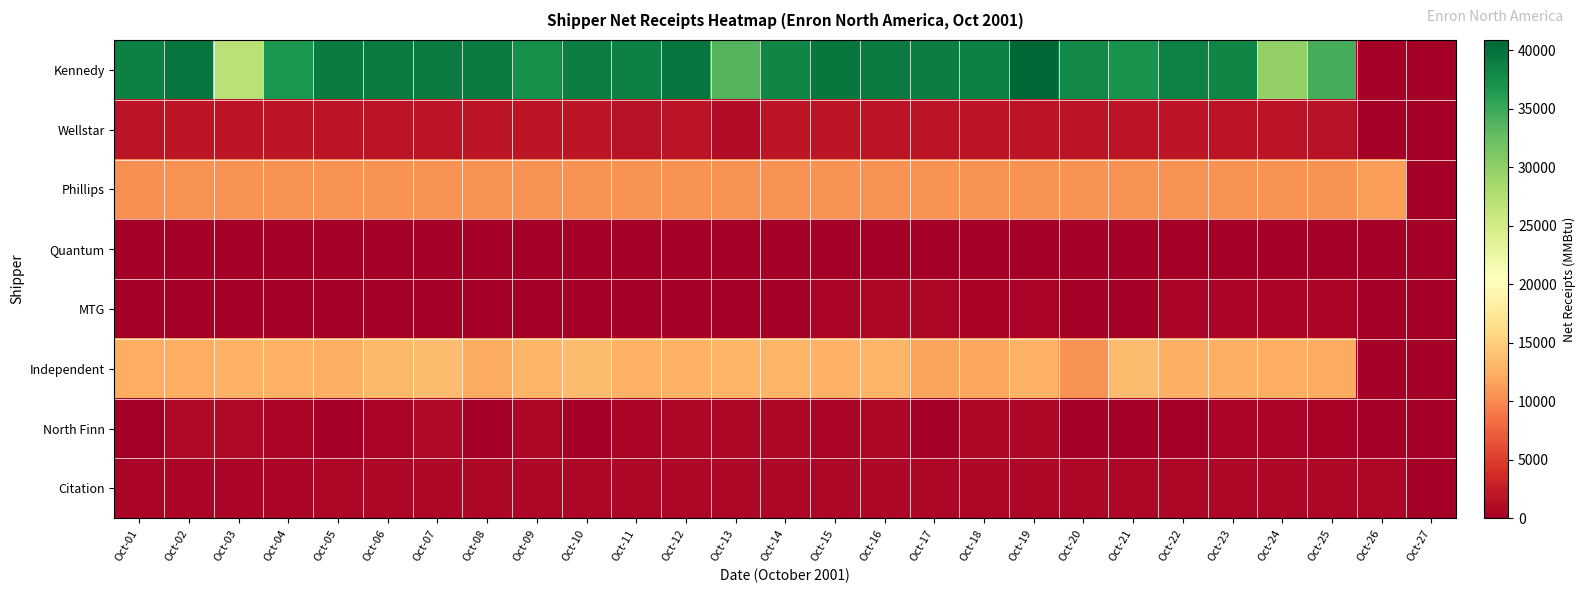

Reading left to right, list all the values displayed in this chart.

Kennedy: Oct-01=38743.3	Oct-02=39686.8	Oct-03=27147.1	Oct-04=36719.5	Oct-05=39037.9	Oct-06=39206.0	Oct-07=39287.8	Oct-08=39195.9	Oct-09=37274.3	Oct-10=38901.4	Oct-11=38822.9	Oct-12=39777.5	Oct-13=33711.0	Oct-14=38240.5	Oct-15=39507.7	Oct-16=39196.2	Oct-17=38876.8	Oct-18=38669.5	Oct-19=40900.6	Oct-20=37960.3	Oct-21=37103.5	Oct-22=38568.7	Oct-23=38205.1	Oct-24=29793.6	Oct-25=34499.7	Oct-26=0.0	Oct-27=0.0
Wellstar: Oct-01=1859.9	Oct-02=1996.3	Oct-03=1992.0	Oct-04=1980.1	Oct-05=1915.1	Oct-06=1902.3	Oct-07=1899.7	Oct-08=1937.4	Oct-09=1927.1	Oct-10=1923.7	Oct-11=1665.8	Oct-12=1763.9	Oct-13=1191.6	Oct-14=1982.1	Oct-15=1933.3	Oct-16=1823.7	Oct-17=1830.6	Oct-18=1816.0	Oct-19=1878.5	Oct-20=1801.8	Oct-21=1787.3	Oct-22=1930.1	Oct-23=1783.8	Oct-24=1781.2	Oct-25=1718.8	Oct-26=0.0	Oct-27=0.0
Phillips: Oct-01=10413.9	Oct-02=10600.7	Oct-03=10602.5	Oct-04=10578.4	Oct-05=10574.3	Oct-06=10589.9	Oct-07=10605.8	Oct-08=10593.9	Oct-09=10590.2	Oct-10=10569.8	Oct-11=10578.9	Oct-12=10622.1	Oct-13=10629.2	Oct-14=10616.6	Oct-15=10637.7	Oct-16=10628.7	Oct-17=10608.2	Oct-18=10661.4	Oct-19=10611.0	Oct-20=10568.8	Oct-21=10627.8	Oct-22=10617.2	Oct-23=10612.2	Oct-24=10604.5	Oct-25=10616.7	Oct-26=11336.0	Oct-27=0.0
Quantum: Oct-01=0.0	Oct-02=0.0	Oct-03=0.0	Oct-04=0.0	Oct-05=90.0	Oct-06=0.0	Oct-07=0.0	Oct-08=0.0	Oct-09=0.0	Oct-10=0.0	Oct-11=0.0	Oct-12=0.0	Oct-13=0.0	Oct-14=0.0	Oct-15=142.0	Oct-16=0.9	Oct-17=0.0	Oct-18=0.0	Oct-19=0.0	Oct-20=0.0	Oct-21=0.0	Oct-22=0.0	Oct-23=0.0	Oct-24=0.0	Oct-25=0.0	Oct-26=0.0	Oct-27=0.0
MTG: Oct-01=0.0	Oct-02=0.0	Oct-03=0.0	Oct-04=0.0	Oct-05=0.0	Oct-06=0.0	Oct-07=0.0	Oct-08=0.0	Oct-09=0.0	Oct-10=0.0	Oct-11=0.0	Oct-12=194.8	Oct-13=0.9	Oct-14=0.9	Oct-15=598.3	Oct-16=713.2	Oct-17=692.9	Oct-18=469.8	Oct-19=631.2	Oct-20=93.7	Oct-21=0.0	Oct-22=633.8	Oct-23=592.1	Oct-24=610.4	Oct-25=561.3	Oct-26=0.0	Oct-27=0.0
Independent: Oct-01=12371.3	Oct-02=12394.0	Oct-03=12652.4	Oct-04=12699.0	Oct-05=12551.0	Oct-06=13257.8	Oct-07=13462.3	Oct-08=12289.5	Oct-09=13044.6	Oct-10=13482.9	Oct-11=12663.4	Oct-12=12719.9	Oct-13=12849.9	Oct-14=12954.1	Oct-15=12728.8	Oct-16=13094.4	Oct-17=11733.1	Oct-18=11864.9	Oct-19=12648.6	Oct-20=10570.9	Oct-21=13466.8	Oct-22=12470.9	Oct-23=12517.0	Oct-24=12381.3	Oct-25=12203.4	Oct-26=0.0	Oct-27=0.0
North Finn: Oct-01=40.2	Oct-02=818.0	Oct-03=817.3	Oct-04=484.9	Oct-05=137.1	Oct-06=615.1	Oct-07=822.1	Oct-08=262.4	Oct-09=729.5	Oct-10=210.6	Oct-11=586.8	Oct-12=750.4	Oct-13=714.5	Oct-14=707.9	Oct-15=548.4	Oct-16=688.0	Oct-17=134.4	Oct-18=674.0	Oct-19=720.7	Oct-20=89.0	Oct-21=0.0	Oct-22=17.2	Oct-23=618.4	Oct-24=639.0	Oct-25=398.3	Oct-26=0.0	Oct-27=0.0
Citation: Oct-01=599.6	Oct-02=599.6	Oct-03=599.6	Oct-04=599.6	Oct-05=649.8	Oct-06=649.8	Oct-07=649.8	Oct-08=649.8	Oct-09=649.8	Oct-10=649.8	Oct-11=649.8	Oct-12=649.8	Oct-13=649.8	Oct-14=649.8	Oct-15=649.8	Oct-16=649.8	Oct-17=649.8	Oct-18=649.8	Oct-19=649.8	Oct-20=649.8	Oct-21=649.8	Oct-22=649.8	Oct-23=649.8	Oct-24=649.8	Oct-25=649.8	Oct-26=649.8	Oct-27=0.0